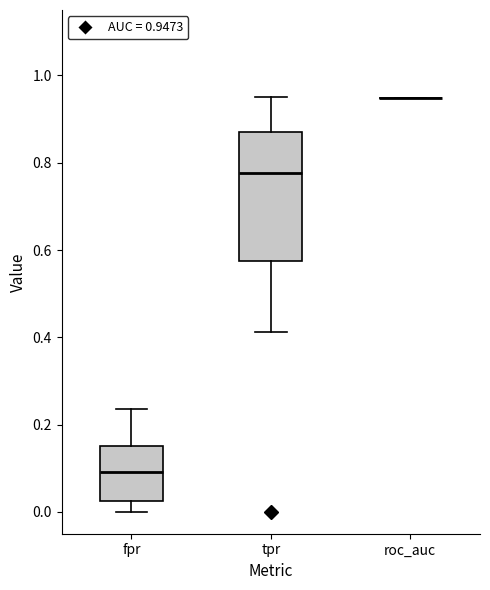

Reading left to right, read every box against the y-axis: the position of its median line, the range the box covers, and the ends of its whiskers. The values are not printed on the chart, so give them approximately, as read against the axis.

fpr: median 0.10, box 0.02 to 0.16, whiskers 0.00 to 0.24
tpr: median 0.78, box 0.58 to 0.86, whiskers 0.42 to 0.96
roc_auc: box collapsed to a line at 0.94, whiskers 0.94 to 0.94